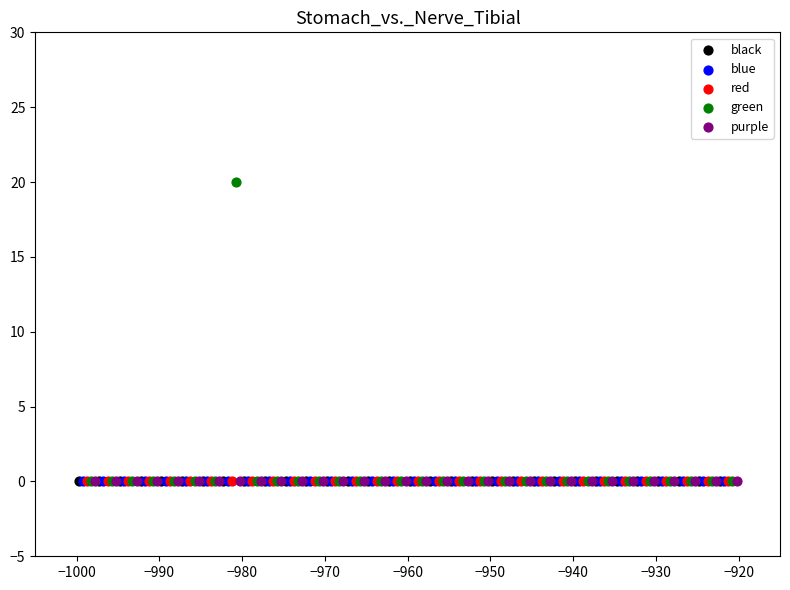

Which series reaches the maximum Y coordinate?

green